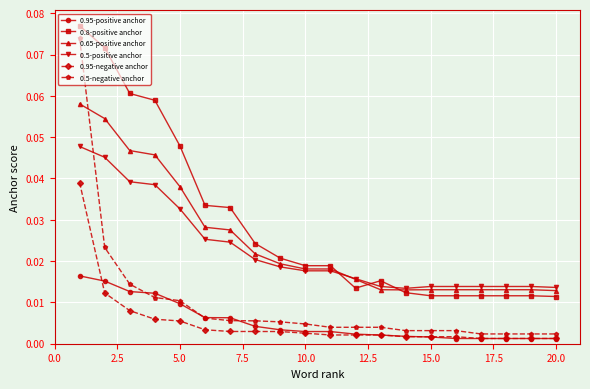

True or false: 0.95-negative anchor and 0.65-positive anchor intersect in this chart.

False